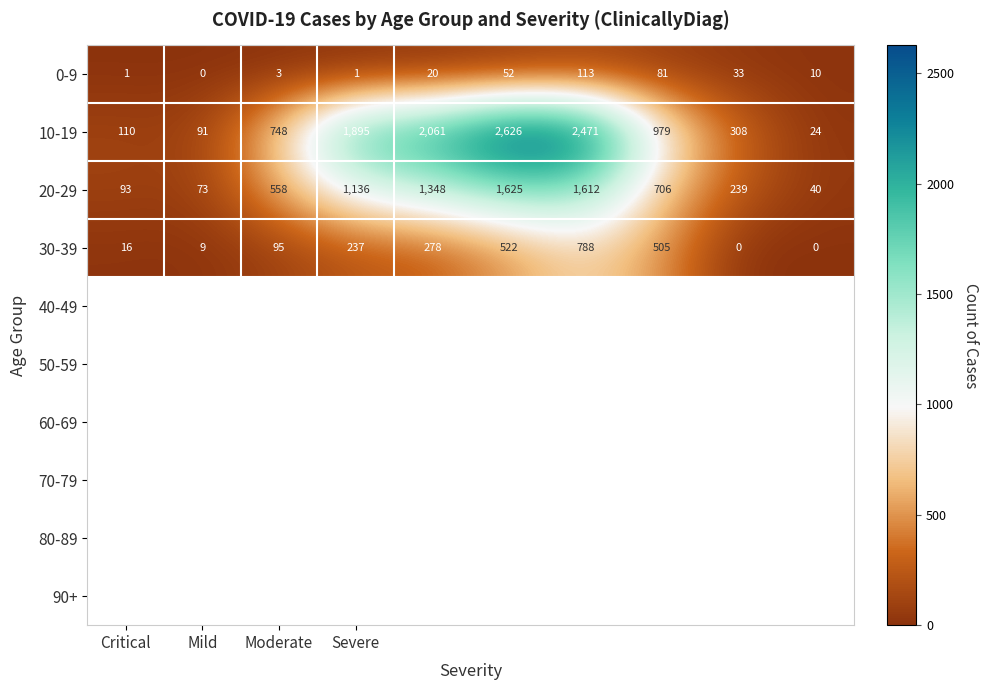

How many positive values does the 30-39 series have?

8